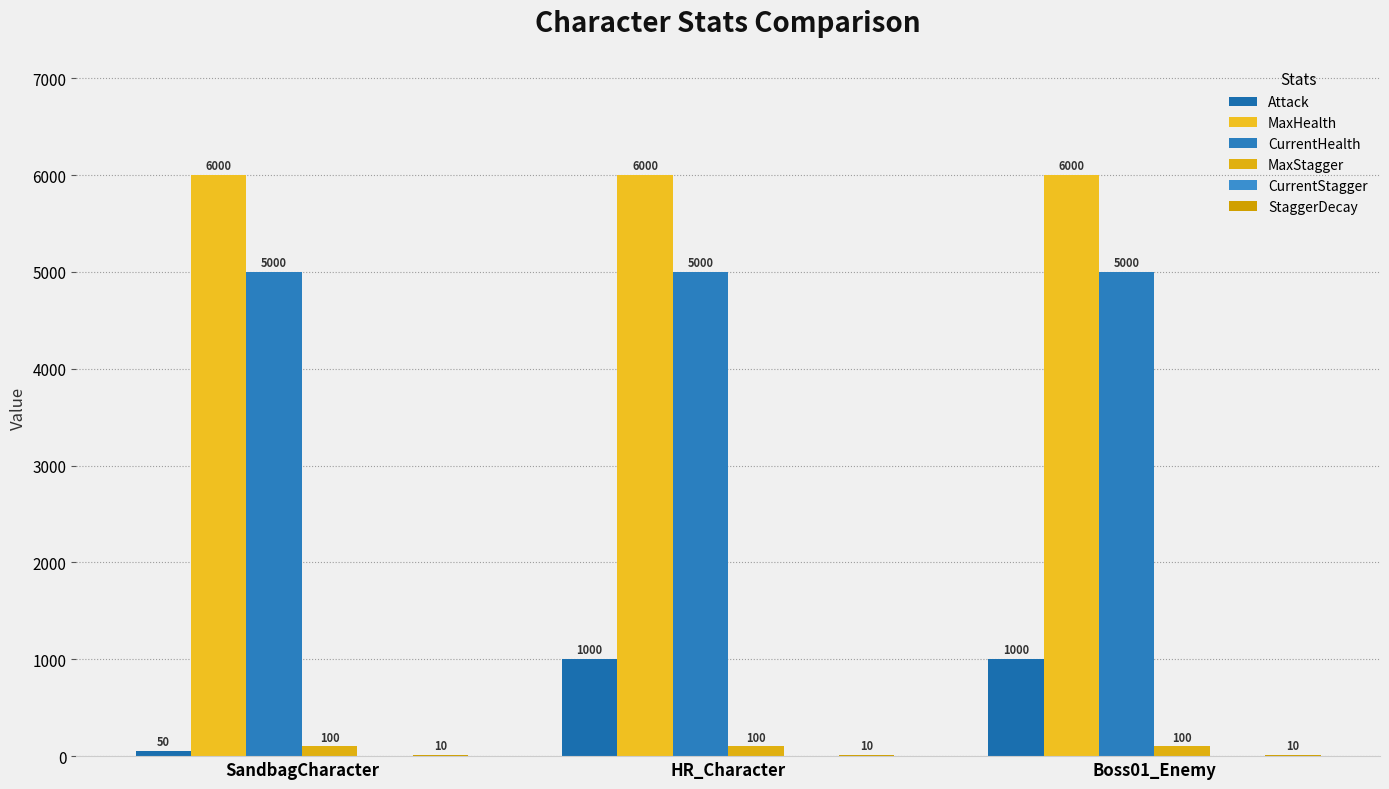

What is the sum of the MaxHealth values at HR_Character and SandbagCharacter?

12000